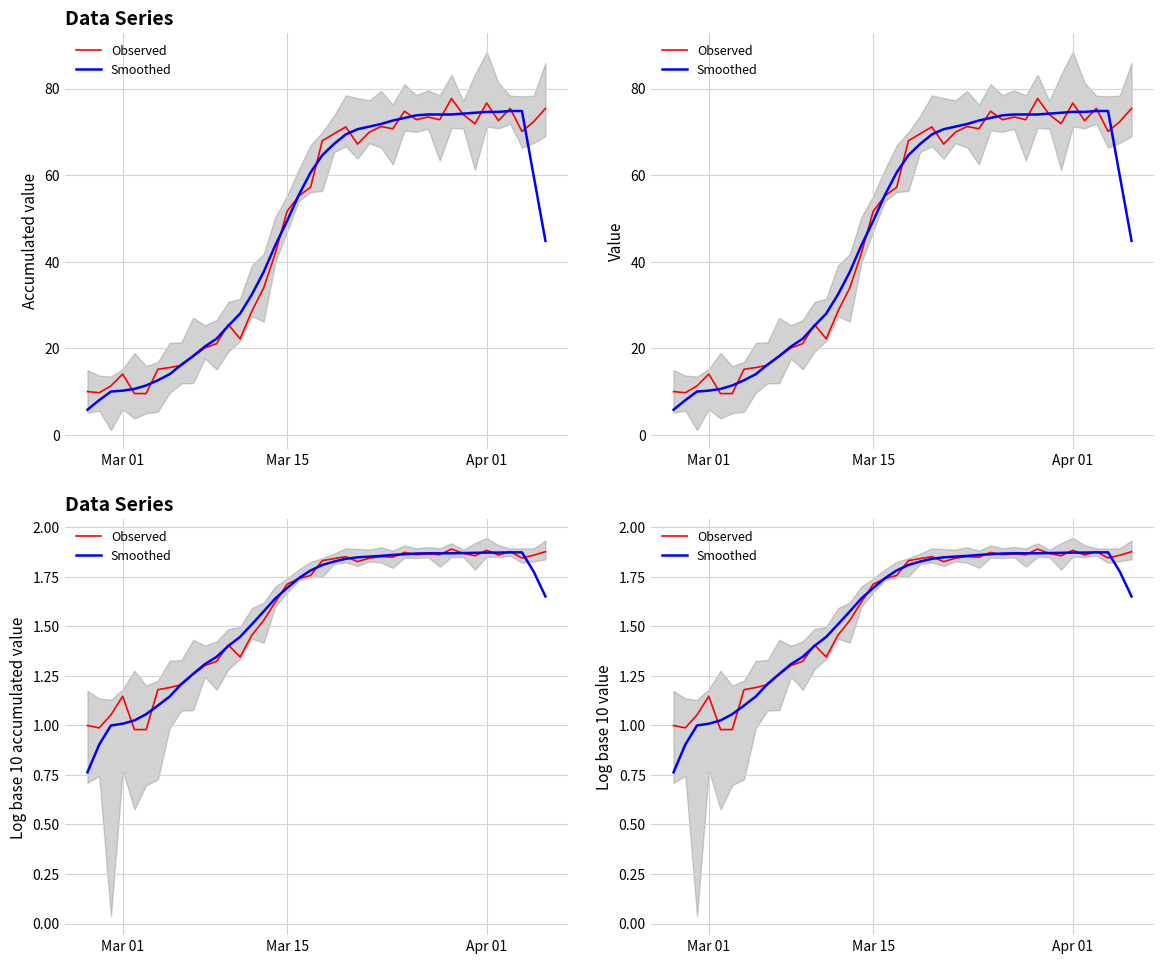

True or false: Smoothed has more than 0 interior local peaks.

False